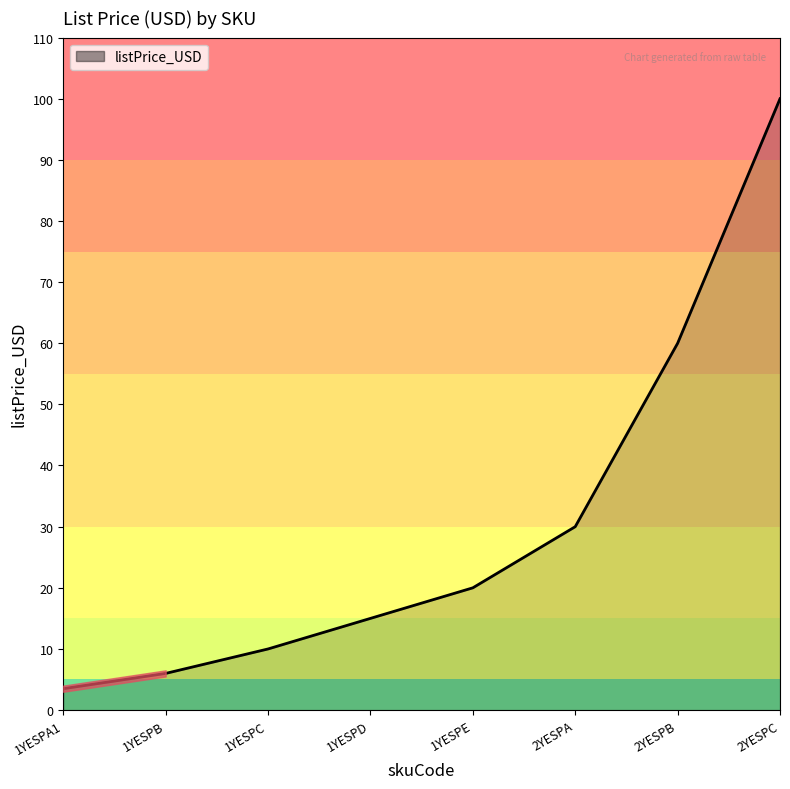

What is the approximate value at 1YESPA1?

3.5